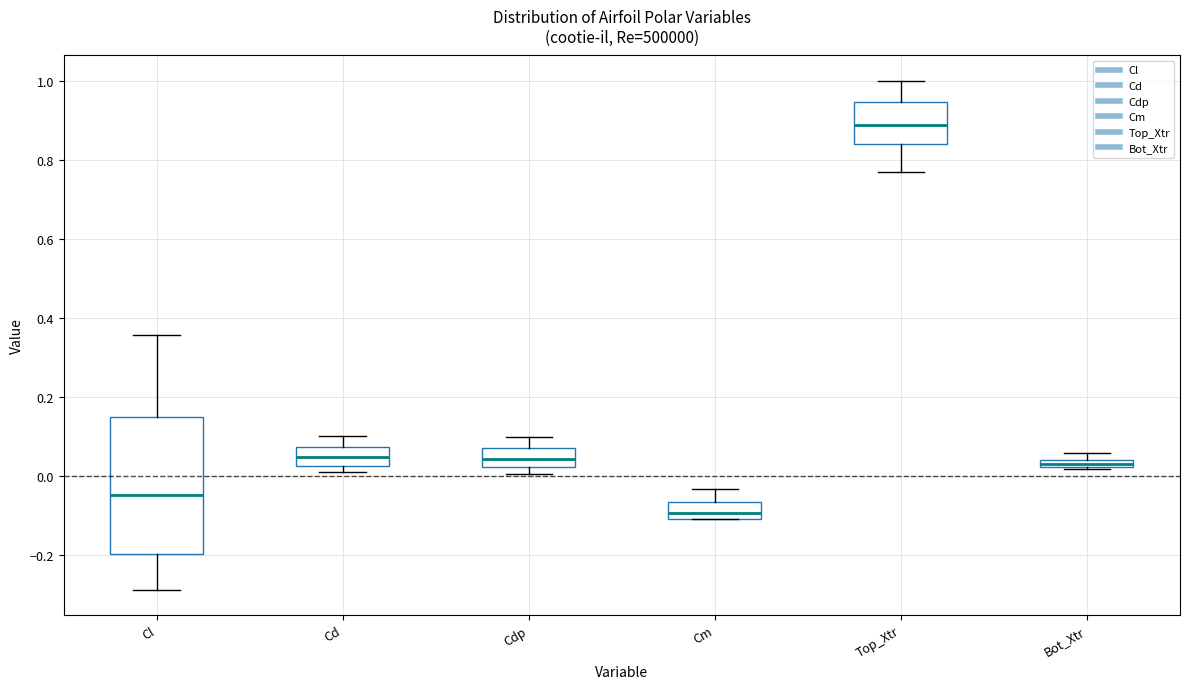

Which box is the tallest, from its lower edge to its upper edge?

Cl